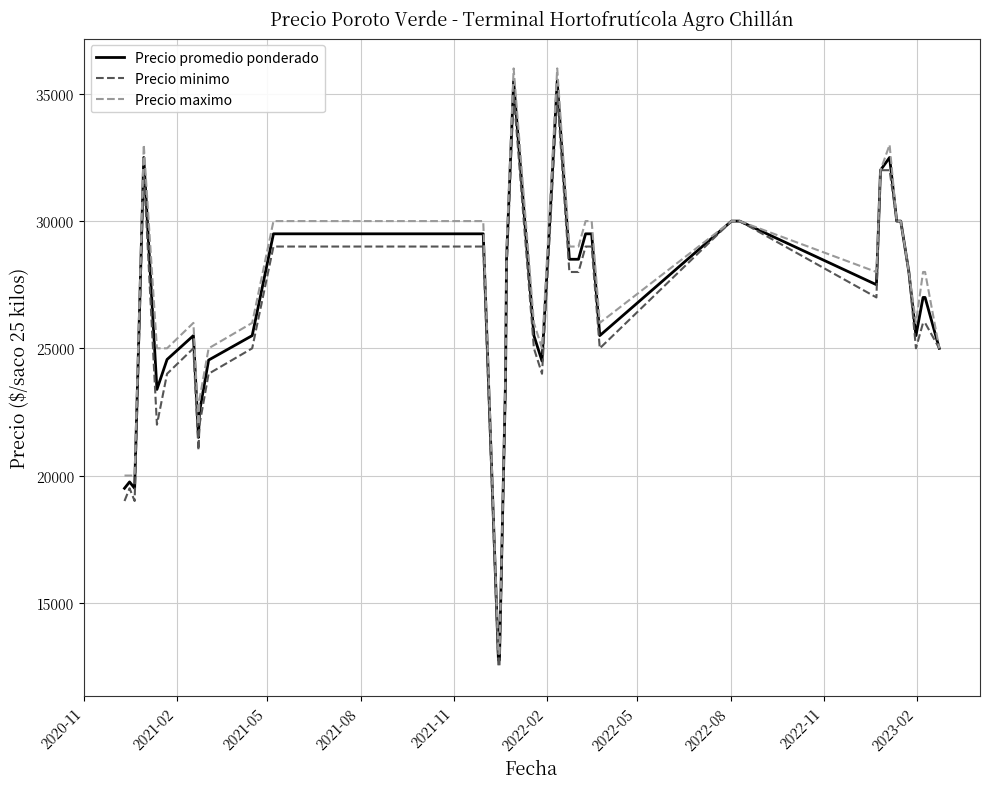

Which series has the widest spread of values?

Precio maximo